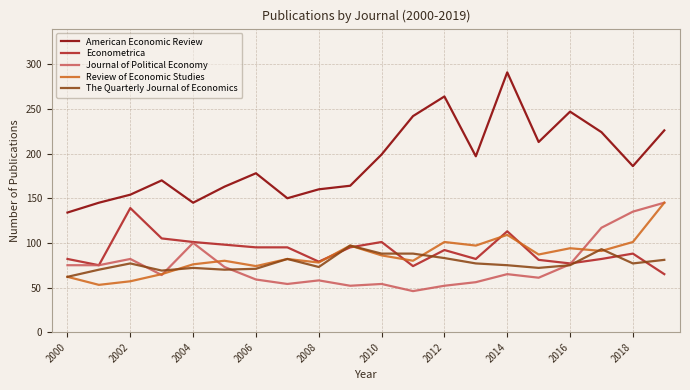

How many lines are shown in the chart?

5